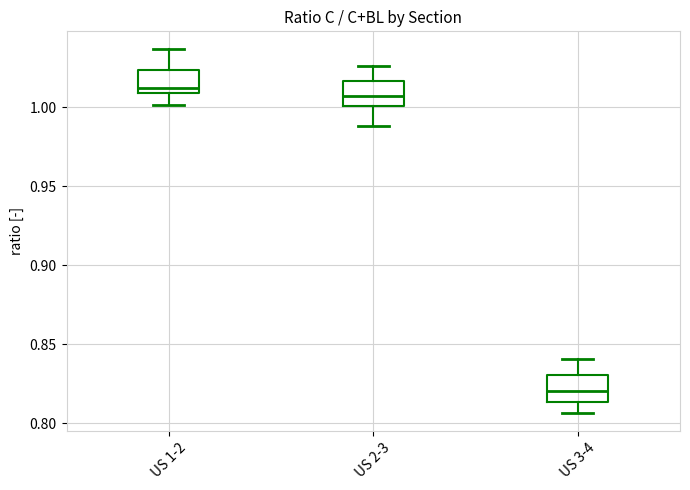

Which box's median line is the lowest?

US 3-4